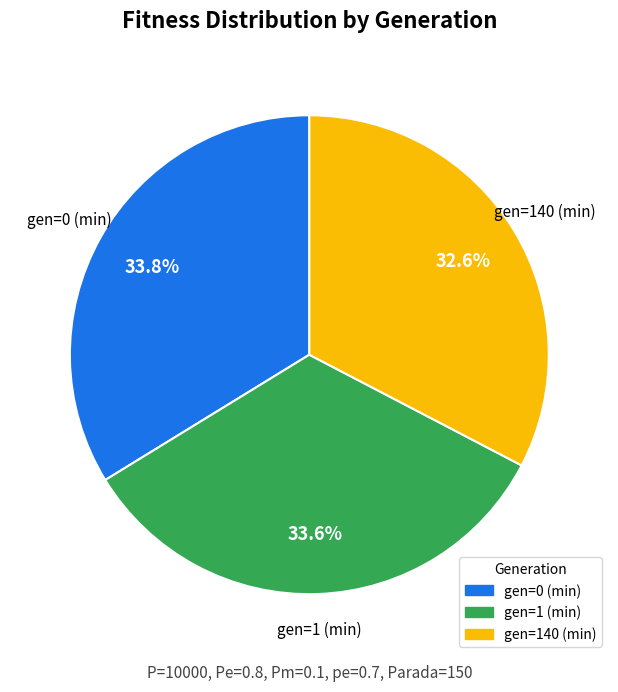

Is there any slice that represents more than half of the pie?

No